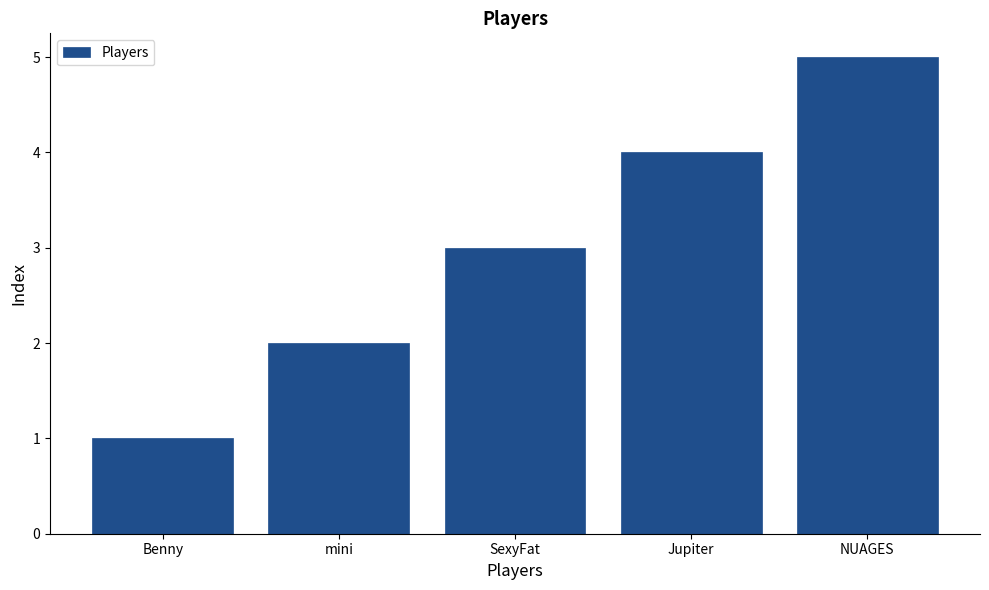

Which has a higher value, SexyFat or Jupiter?

Jupiter